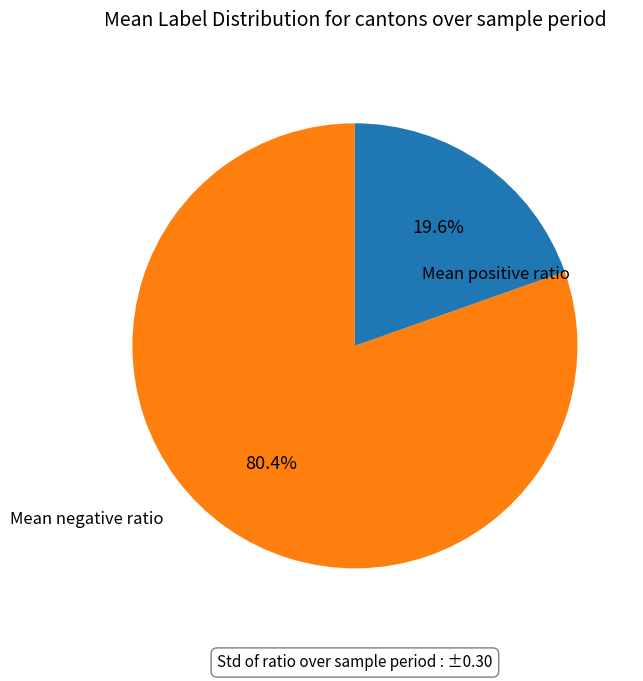

Is there any slice that represents more than half of the pie?

Yes